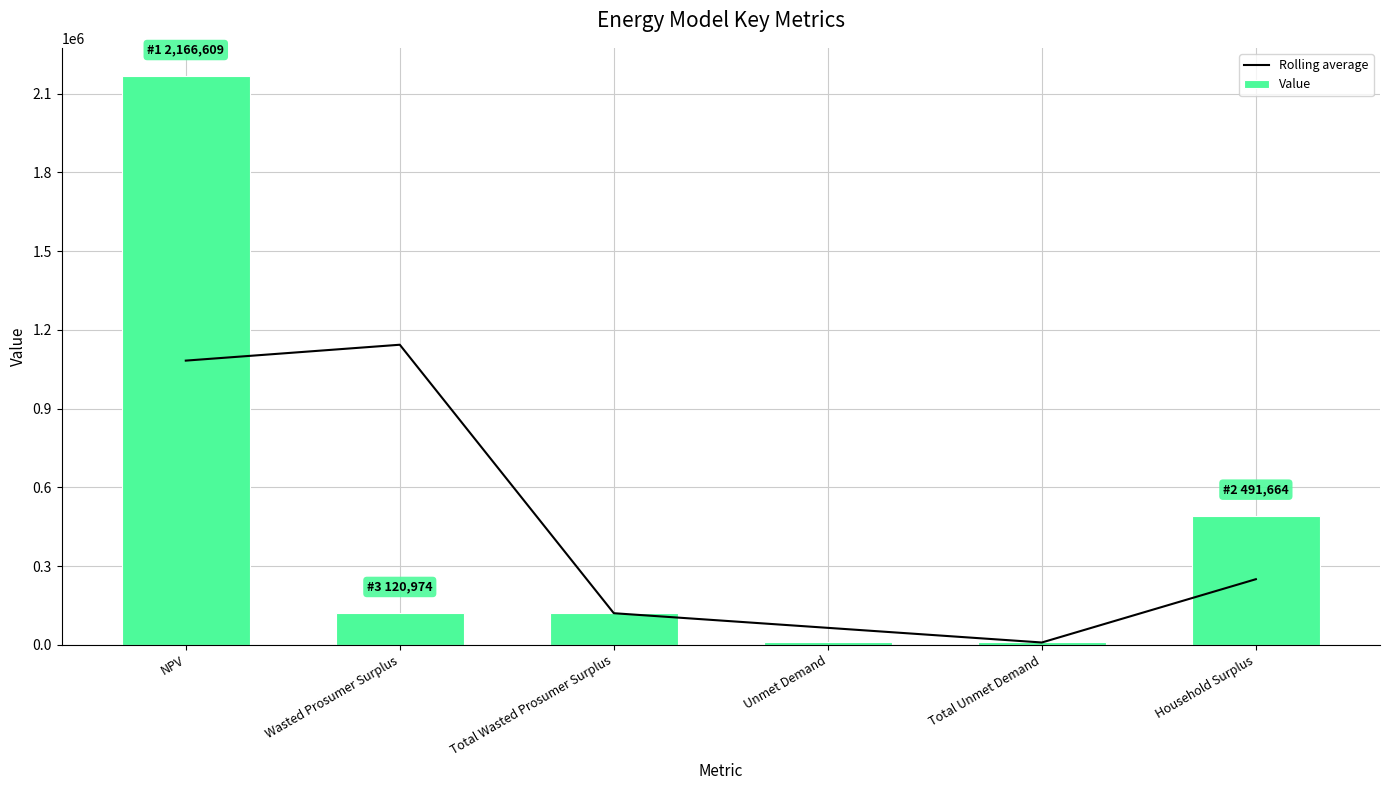

What is the difference between the Rolling average values at Total Unmet Demand and NPV?

1073870.3